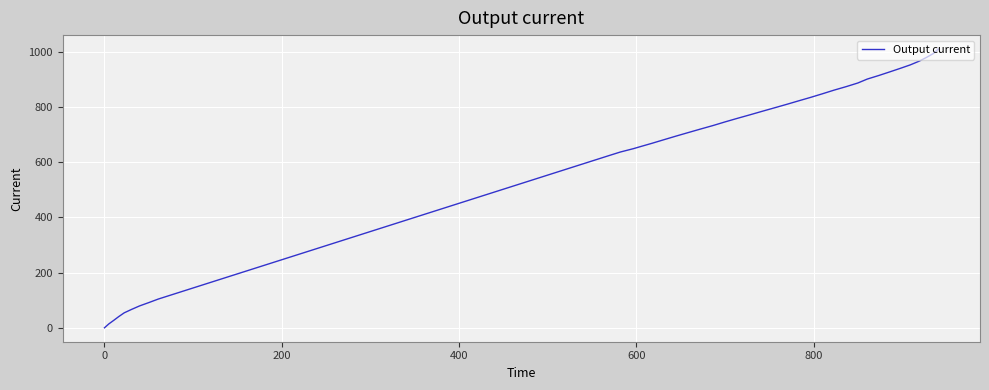

What is the greatest value displayed?

1008.9